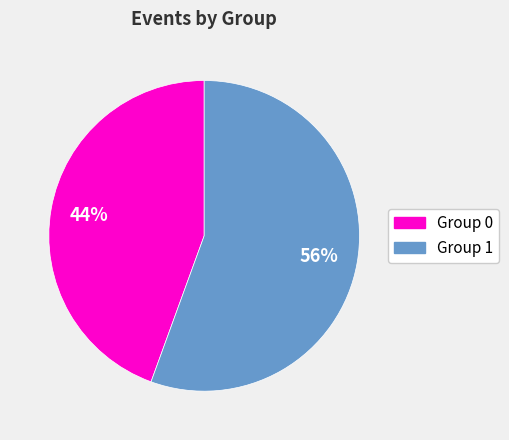

The Group 1 slice represents 56% of the pie. True or false?

True